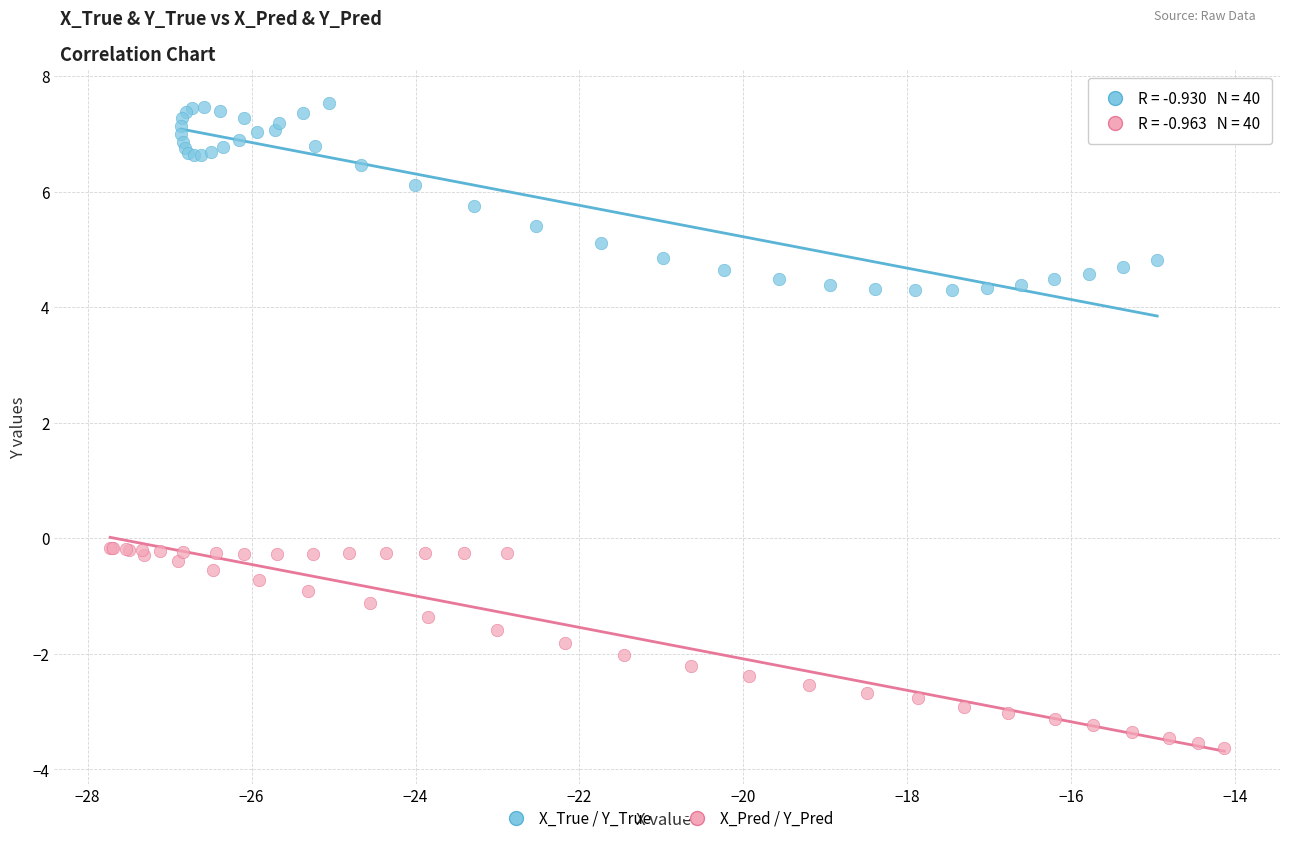

Which series contains the highest Y value?

X_True / Y_True